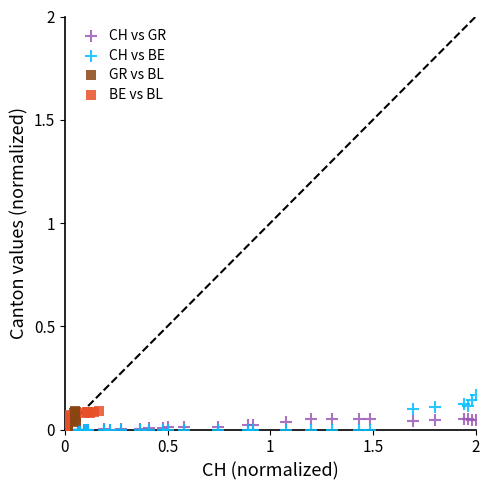

Which series has the largest Y range (max minus min)?

CH vs BE